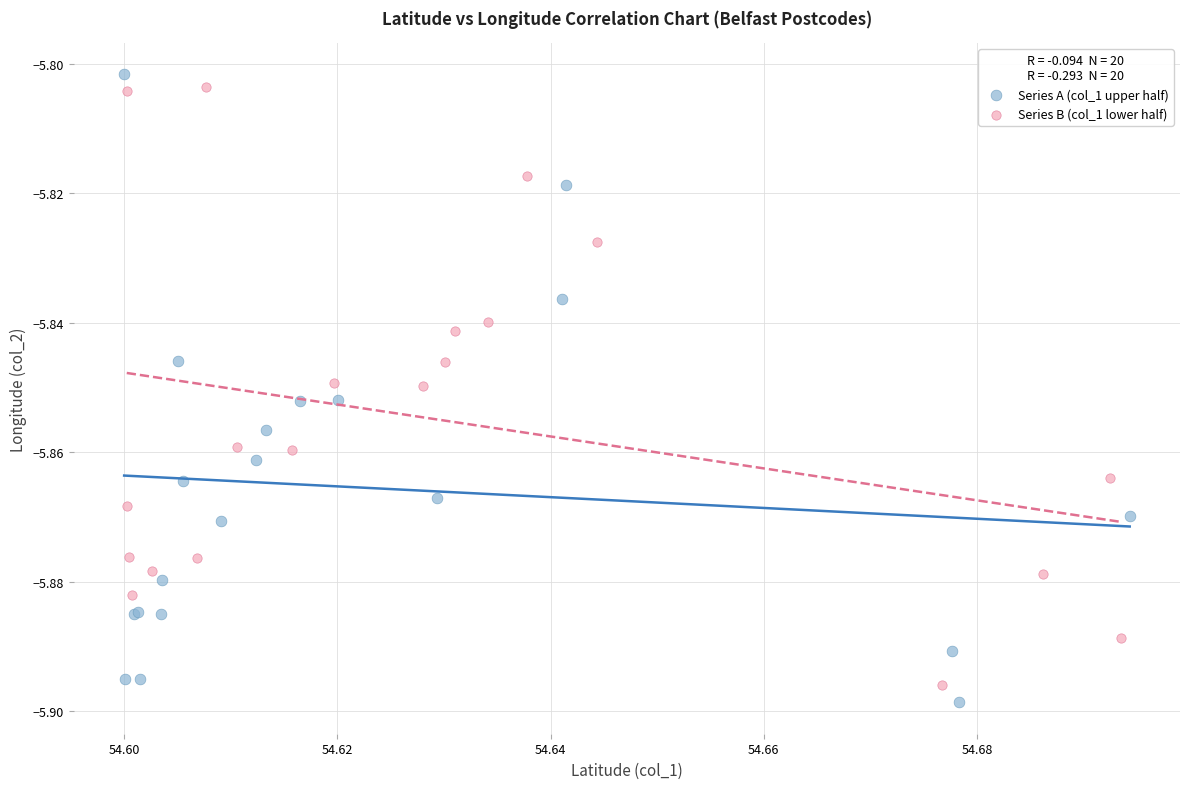

What are all the series names shown in the legend?

Series A (col_1 upper half), Series B (col_1 lower half)